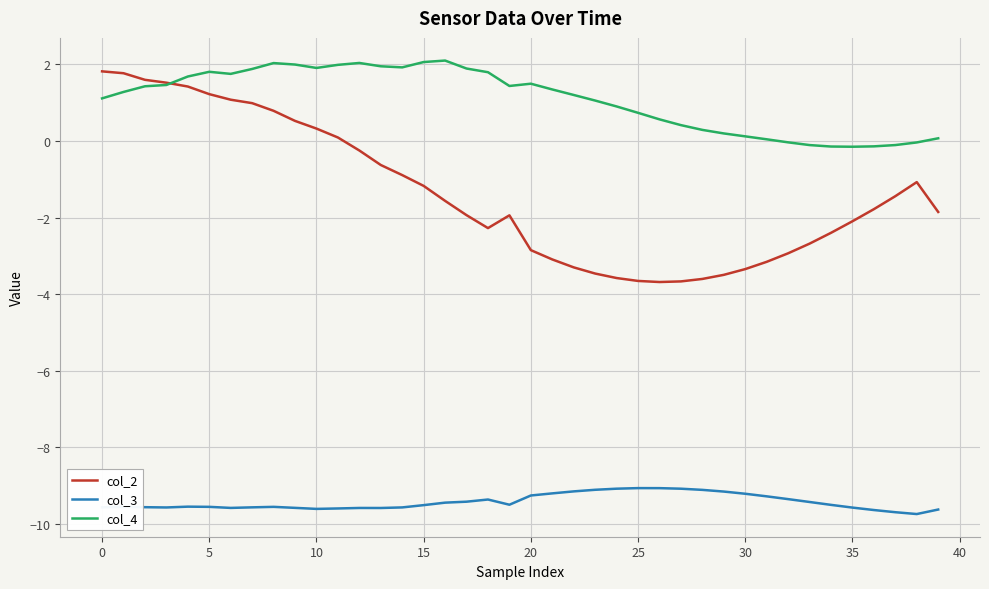

True or false: col_4 and col_2 cross at least once.

True